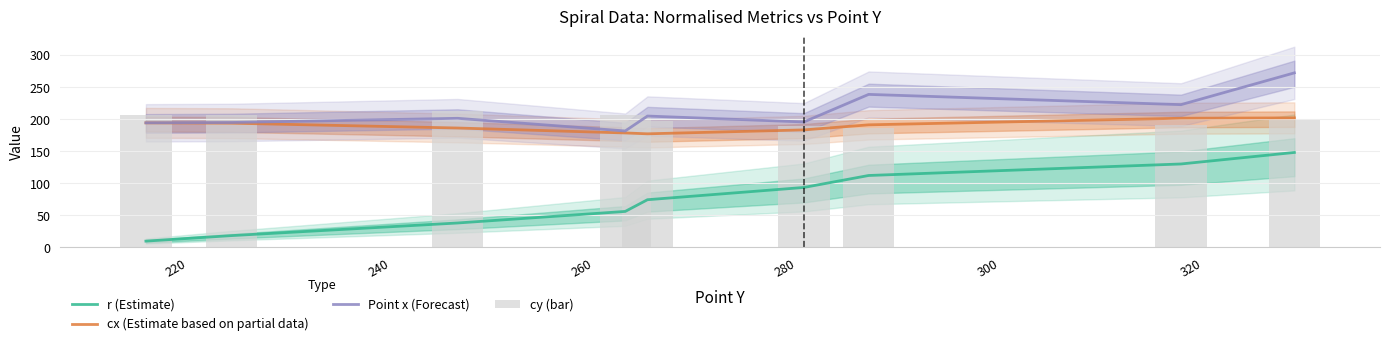

Which series has the largest range (max minus min)?

r (Estimate)